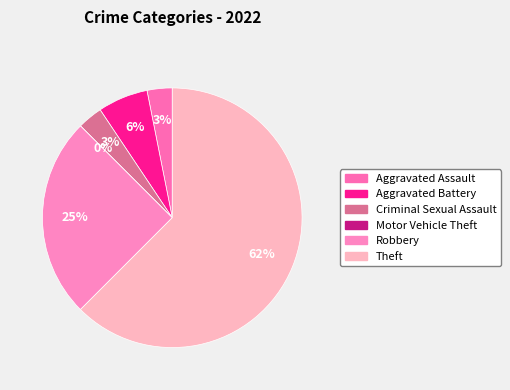

True or false: Aggravated Battery accounts for 6% of the total.

True